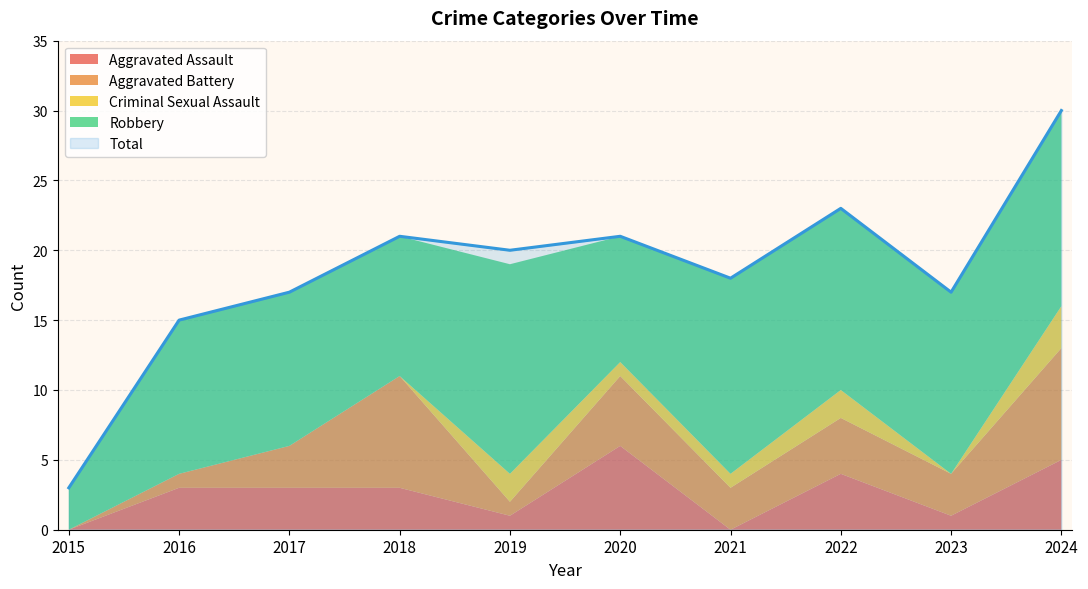

Is the value of Total at 2023 greater than the value of Criminal Sexual Assault at 2015?

Yes